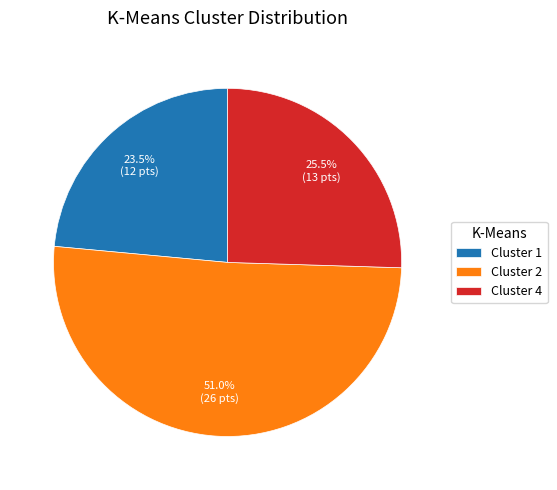

Approximately how many times larger is the value at Cluster 2 compared to Cluster 4?

2.0